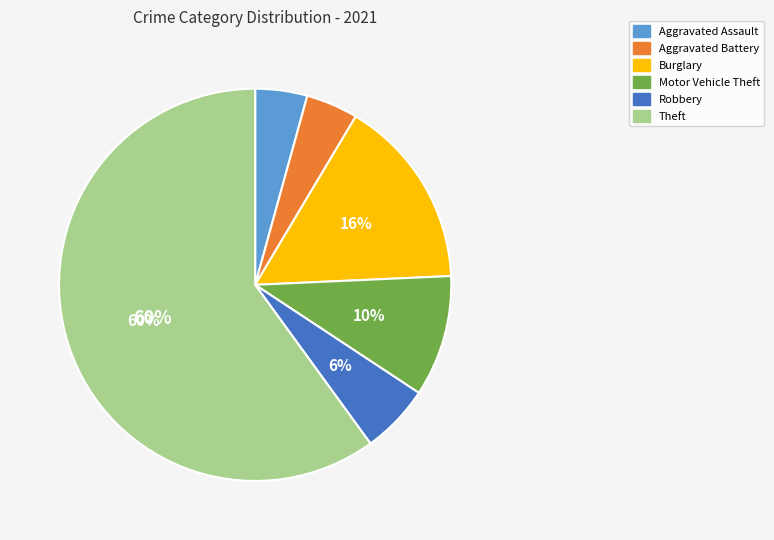

Count the number of slices in the pie.

6